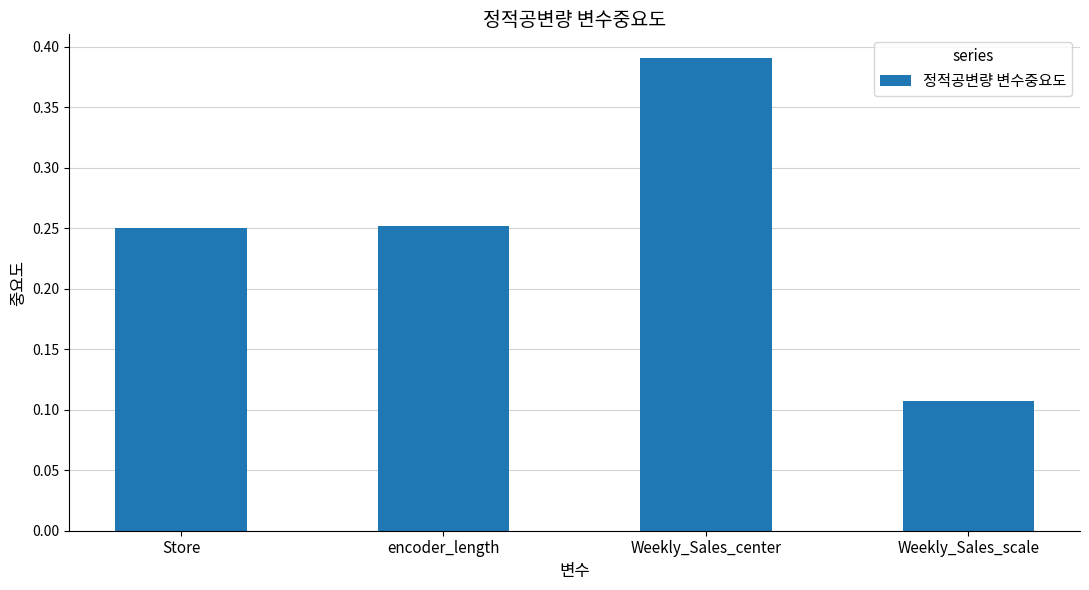

Is it true that the value at Weekly_Sales_center is 0.2?

False